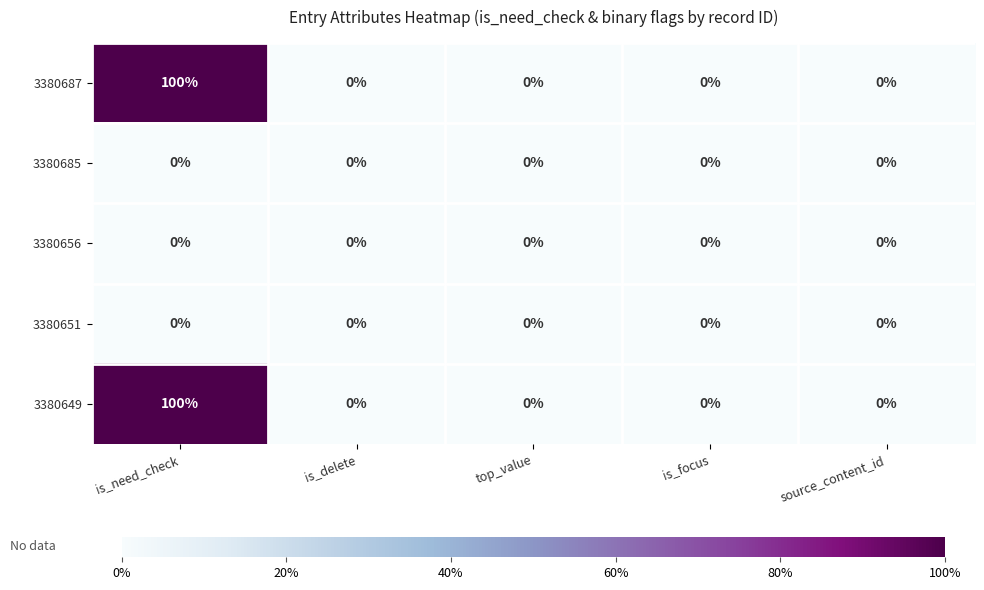

At which category is the sum across all series the highest?

is_need_check